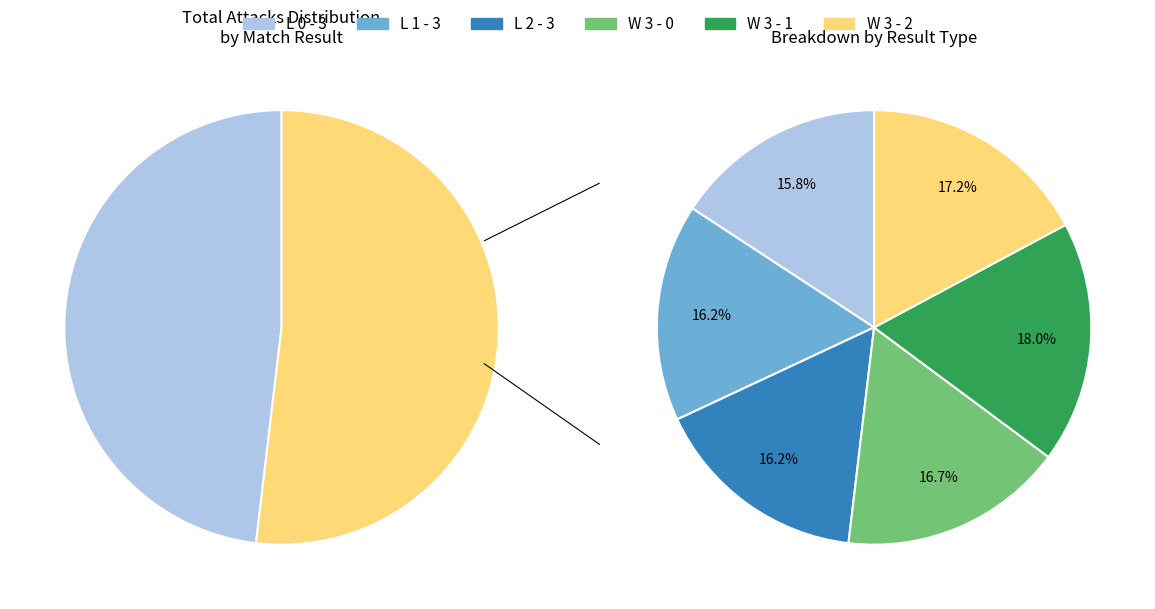

Is it true that W 3 - 1 is 9% of the pie?

False